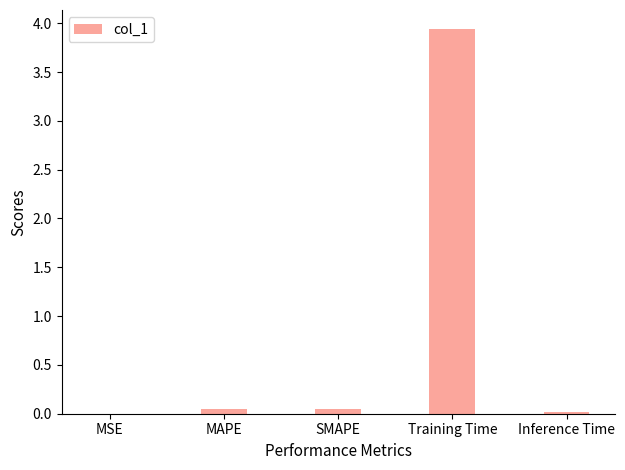

What is the sum of all values?

4.0